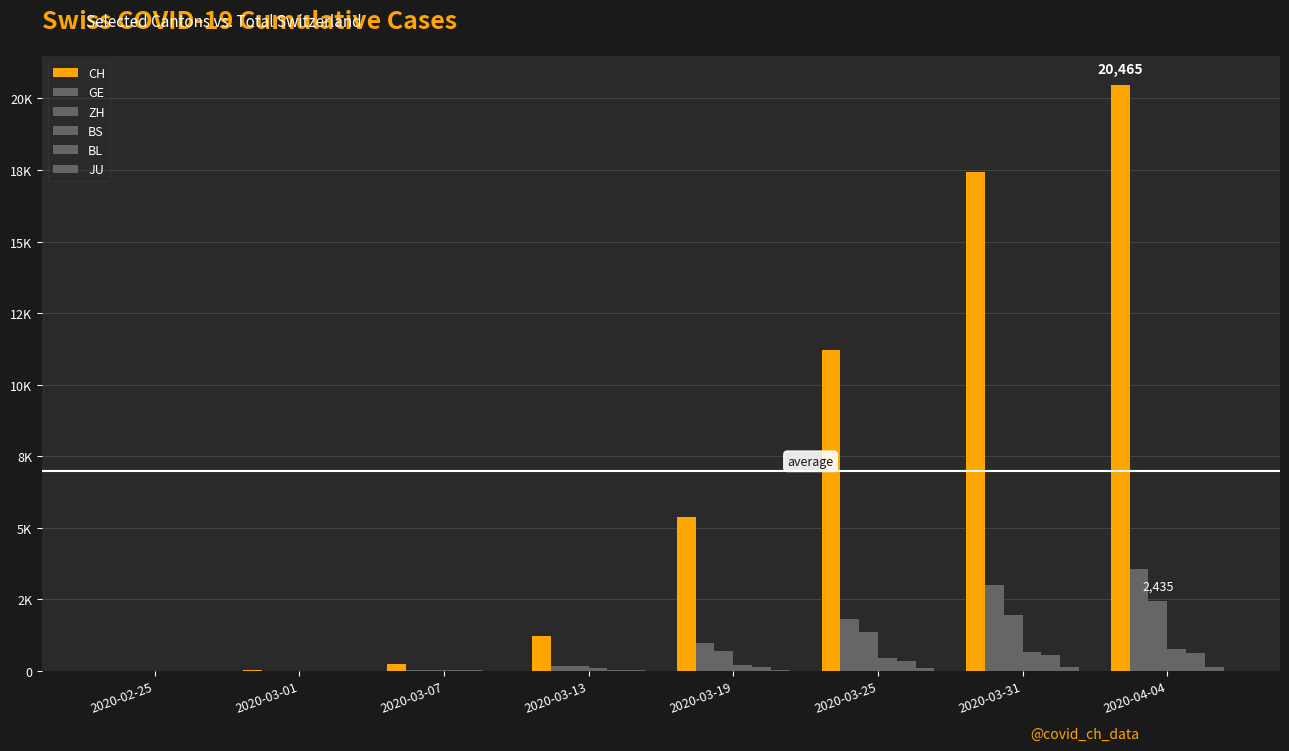

What is the difference between the highest and lowest values at 2020-03-13?

1205